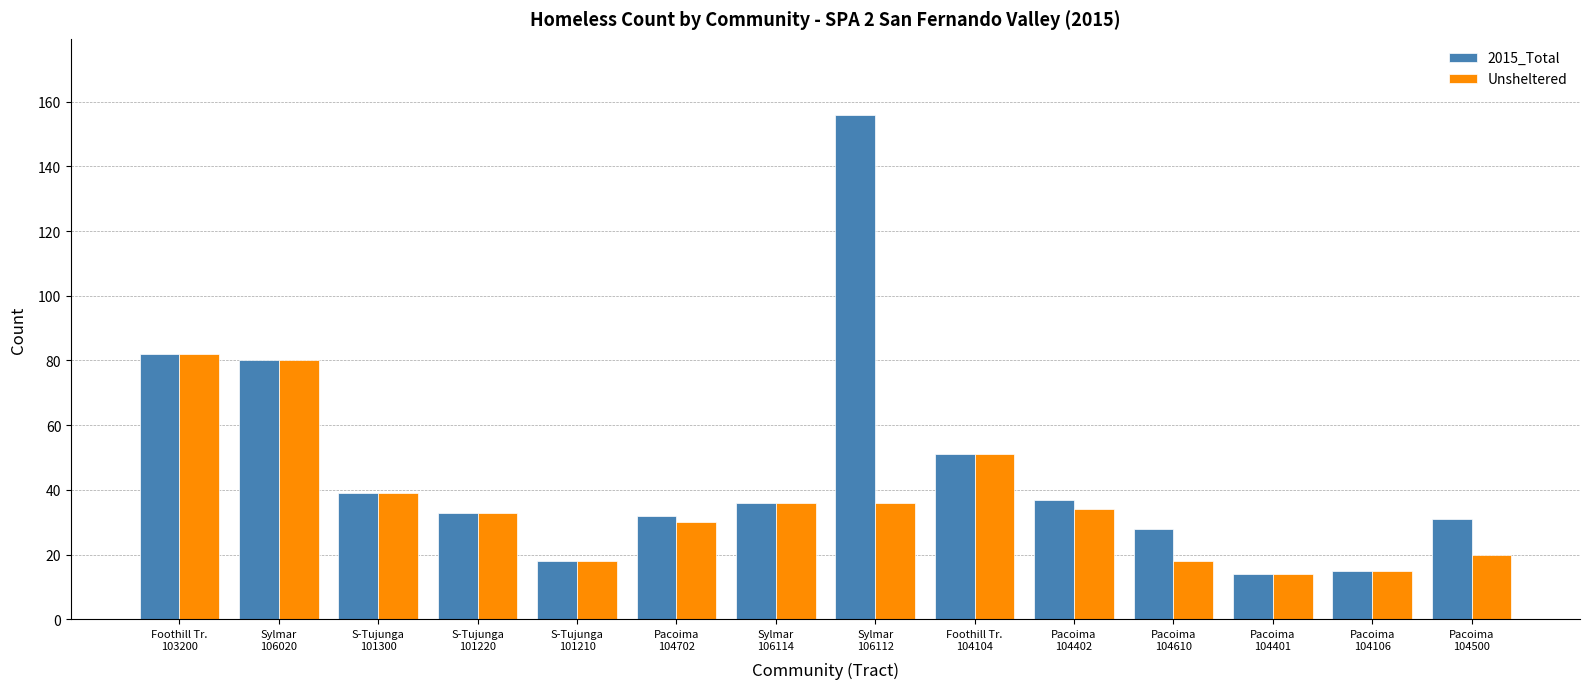

Between Sylmar
106020 and Pacoima
104402, which series saw the biggest shift?

Unsheltered